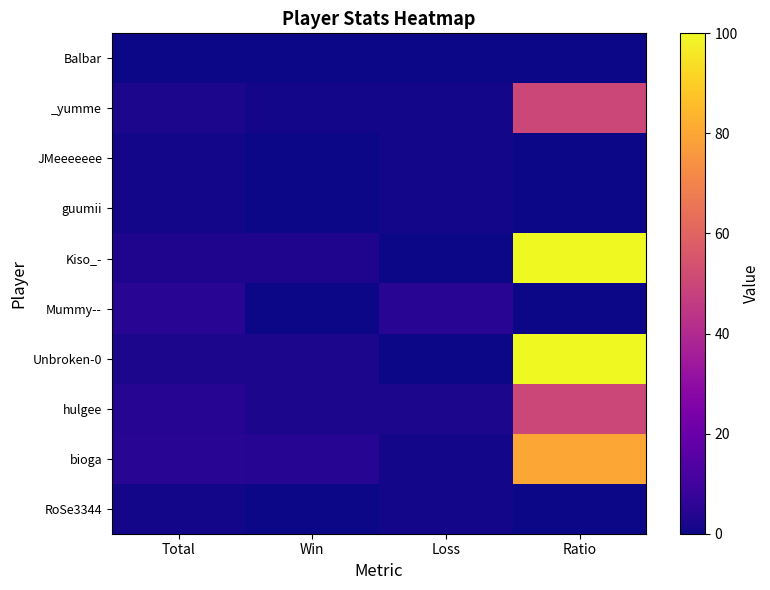

List the series in order of their peak value, lowest first.

Balbar, JMeeeeeee, guumii, RoSe3344, Mummy--, _yumme, hulgee, bioga, Kiso_-, Unbroken-0